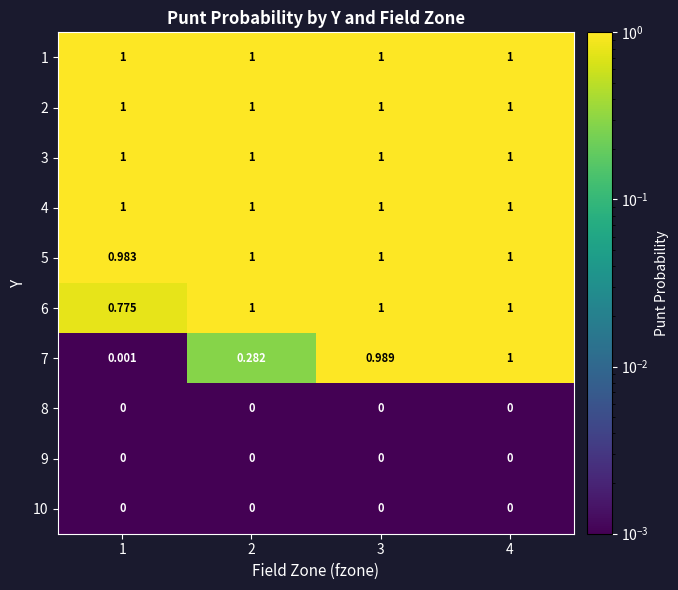

Is the value of 10 at 3 greater than the value of 7 at 1?

No